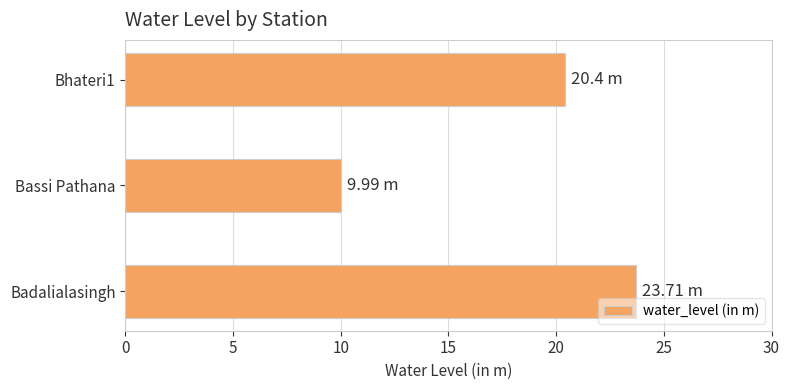

Rank the categories by value from lowest to highest.

Bassi Pathana, Bhateri1, Badalialasingh